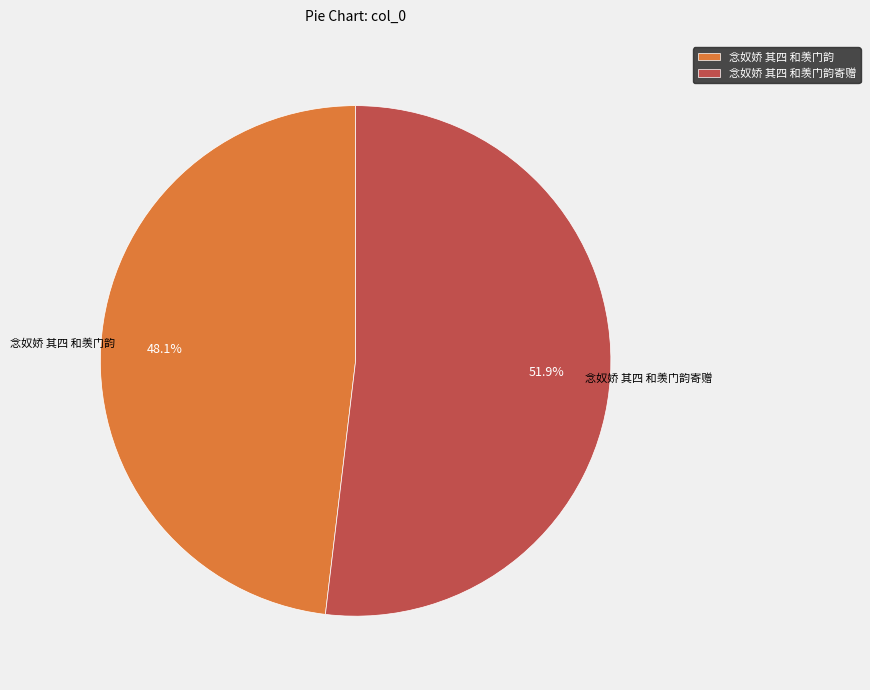

The 念奴娇 其四 和羡门韵寄赠 slice represents 52% of the pie. True or false?

True